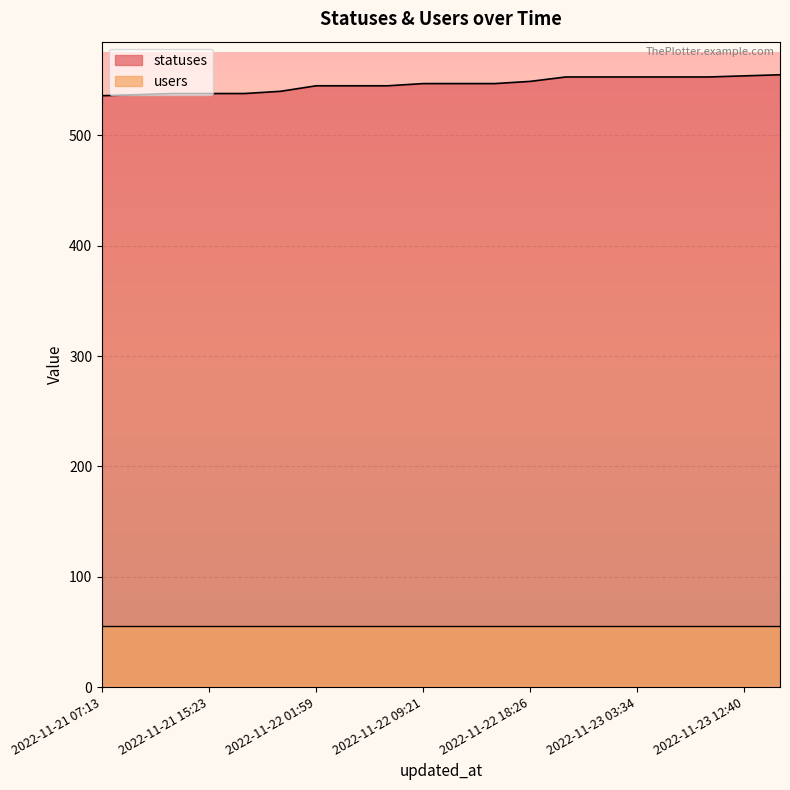

Is it true that the value at 2022-11-23 12:40 is 363?

False